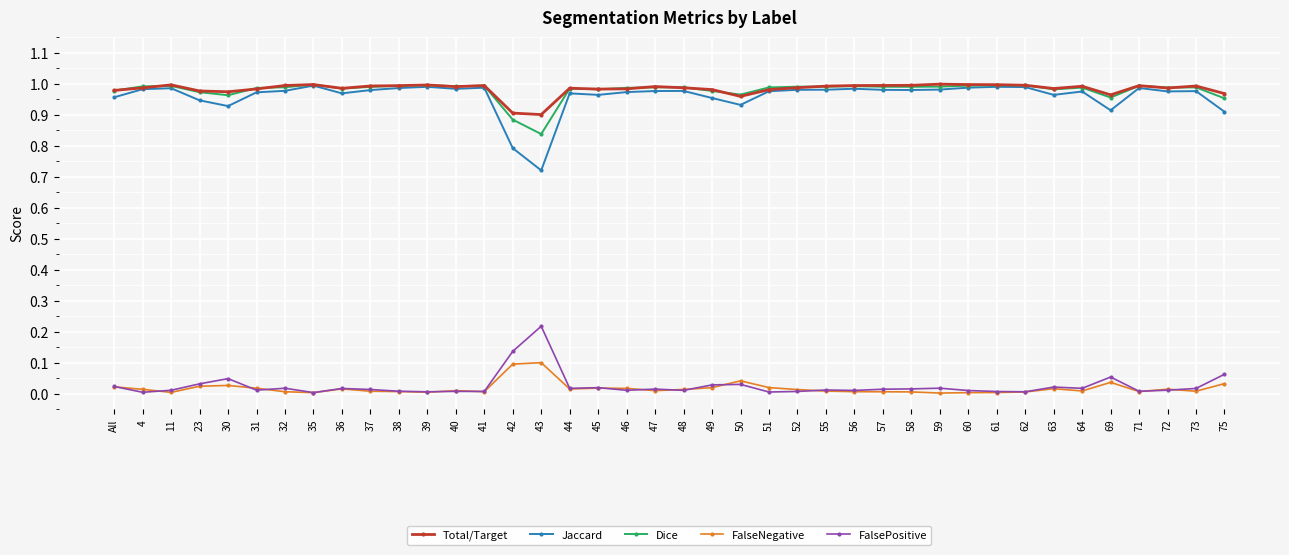

True or false: Jaccard and FalsePositive intersect in this chart.

False